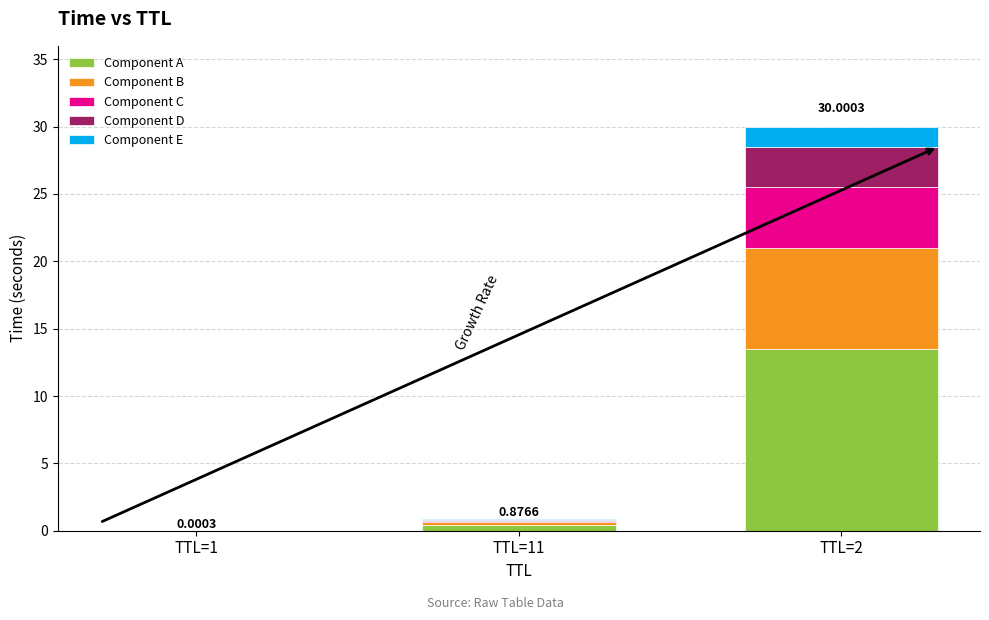

At which category is the sum across all series the highest?

TTL=2